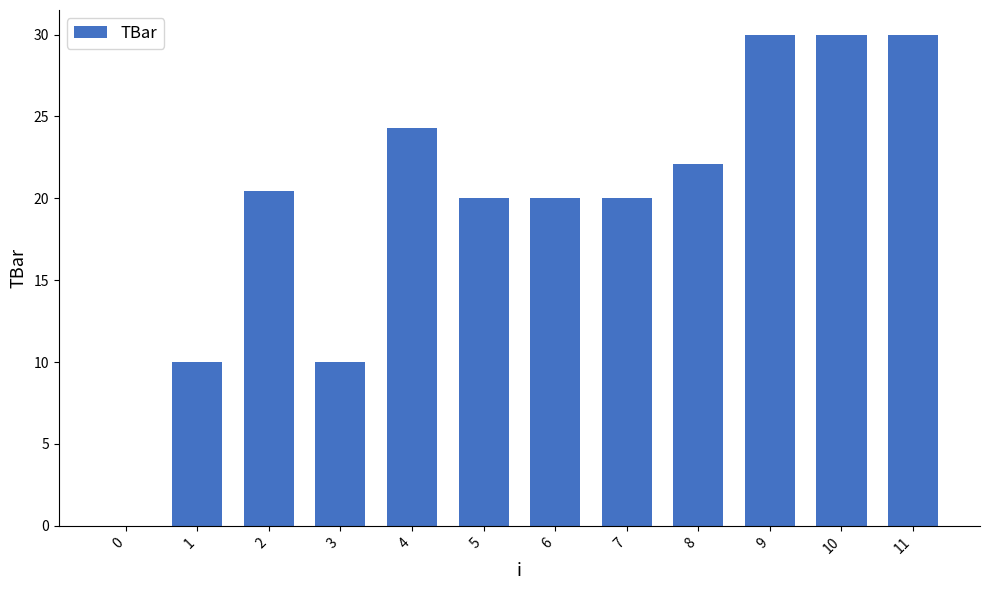

Reading right to left, what are all the values shown in this chart?

11=30.0	10=30.0	9=30.0	8=22.1	7=20.0	6=20.0	5=20.0	4=24.3	3=10.0	2=20.4	1=10.0	0=0.0